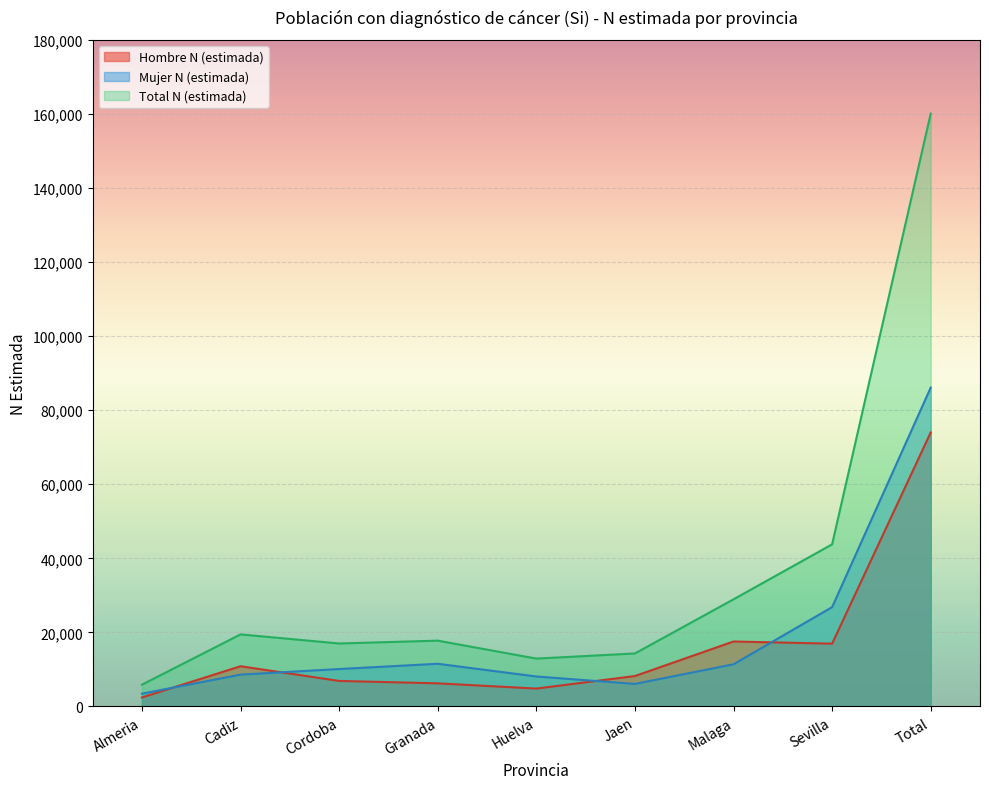

What is the difference between the second highest and minimum values in the Total N (estimada) series?

37887